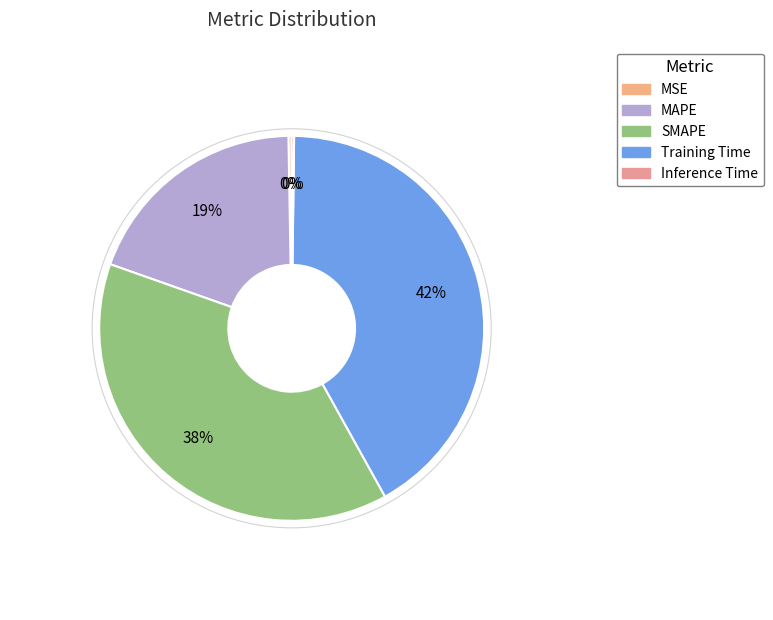

How many segments does this pie chart have?

5